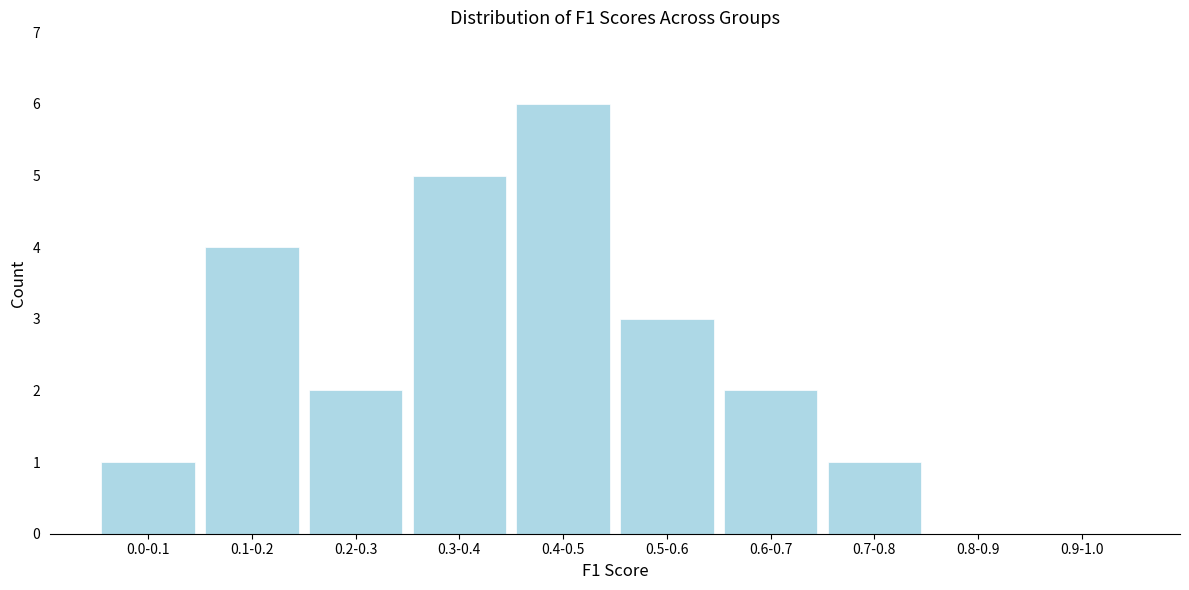

Reading right to left, extract all data points from this chart.

0.9-1.0=0	0.8-0.9=0	0.7-0.8=1	0.6-0.7=2	0.5-0.6=3	0.4-0.5=6	0.3-0.4=5	0.2-0.3=2	0.1-0.2=4	0.0-0.1=1